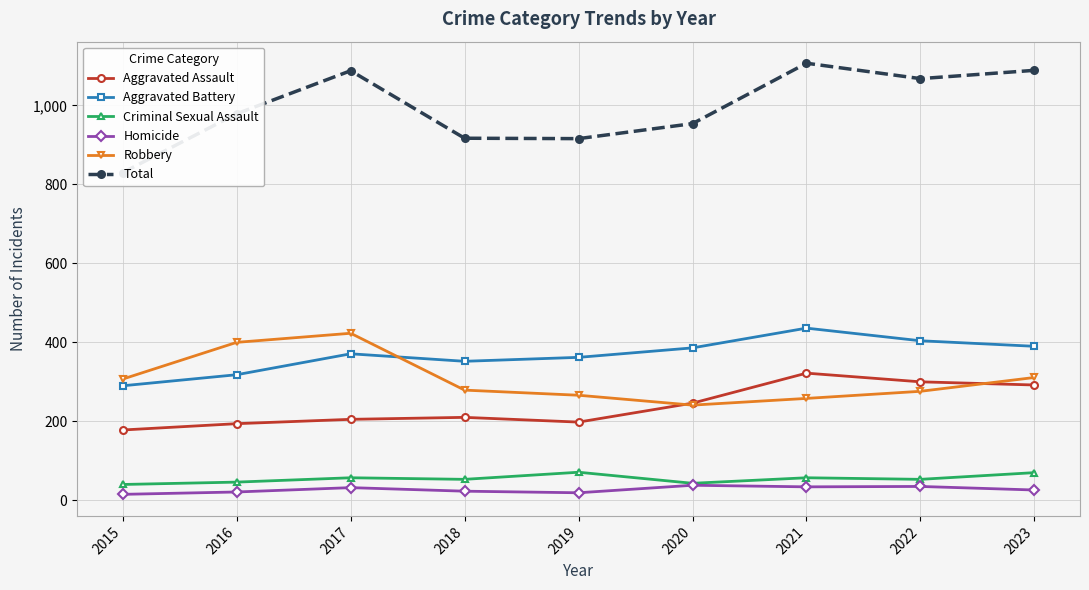

The Homicide series shows 35 at 2016. True or false?

False